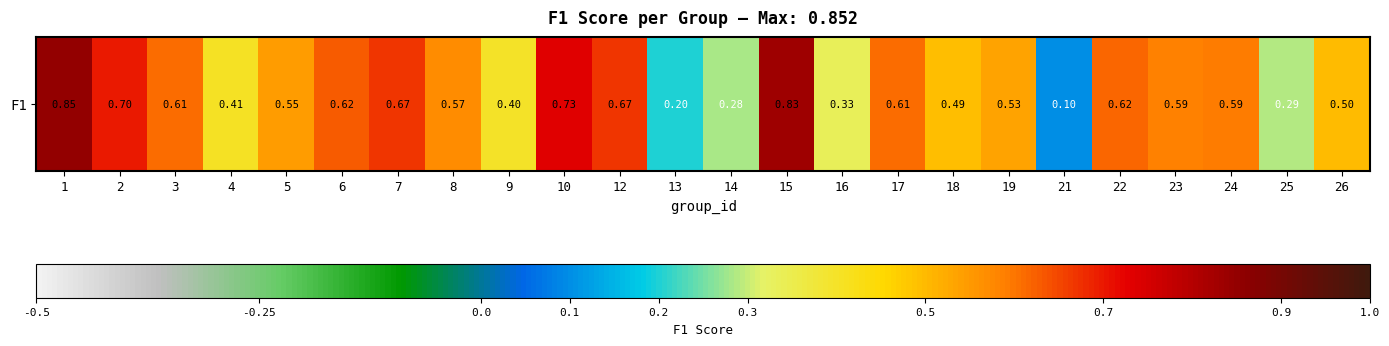

Is it true that the value at 19 is 0.8?

False